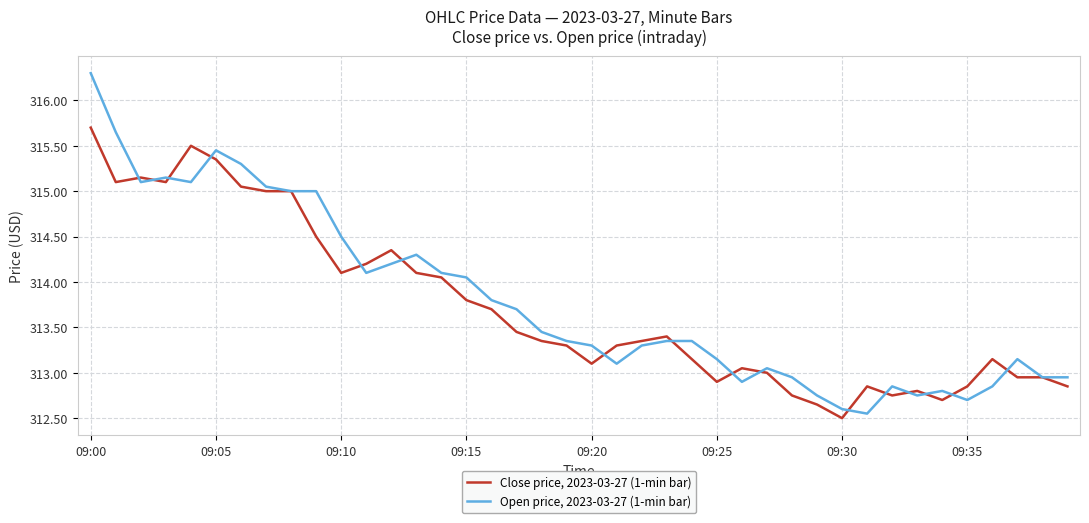

Does the chart have visible grid lines?

Yes